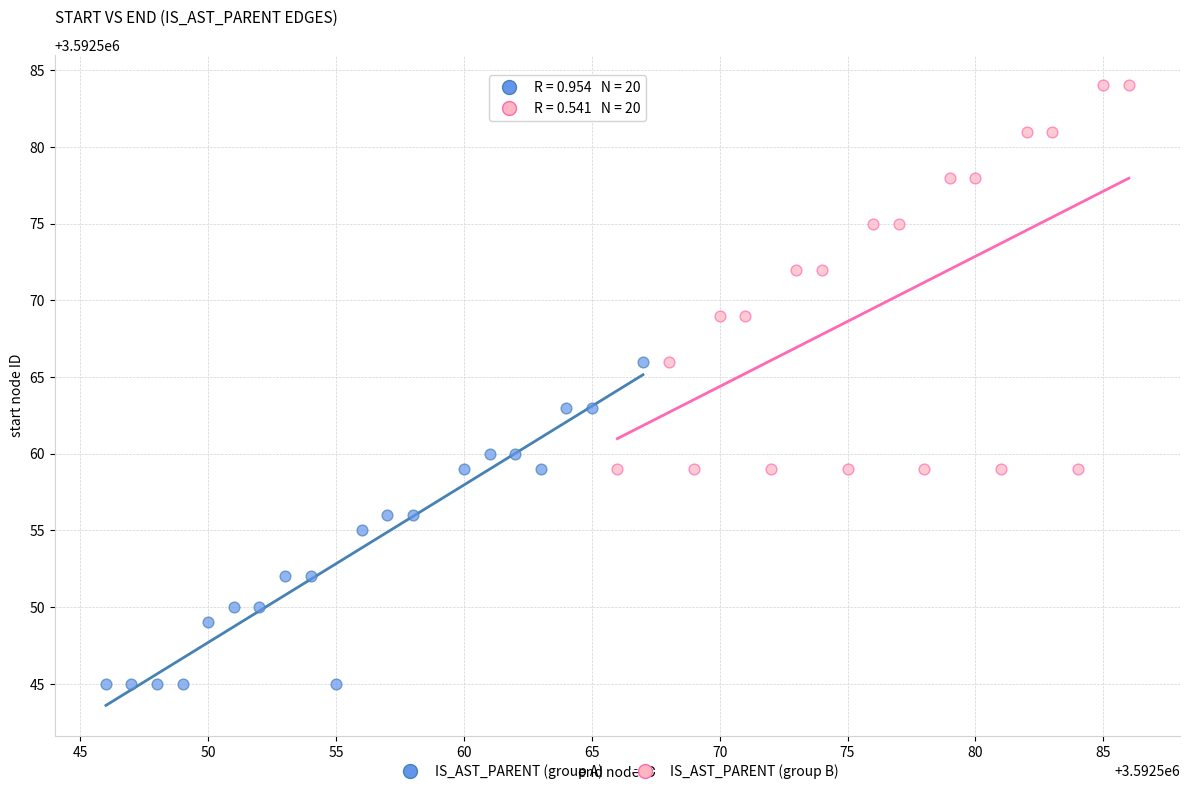

Which series has the widest spread of Y values?

IS_AST_PARENT (group B)